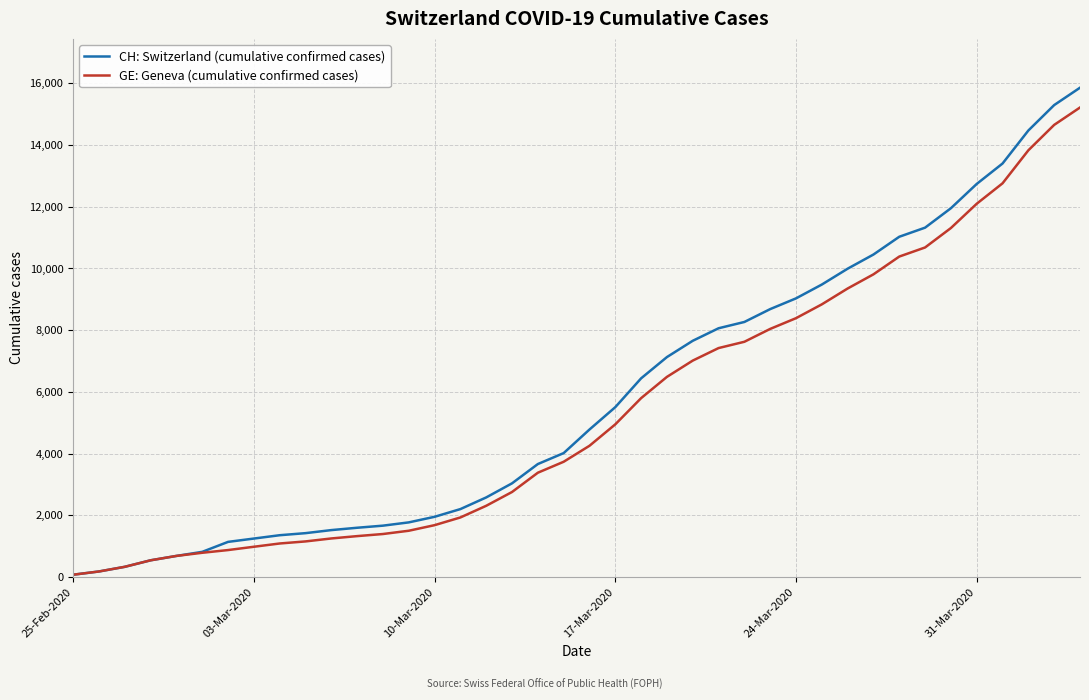

Which series has the widest spread of values?

CH: Switzerland (cumulative confirmed cases)